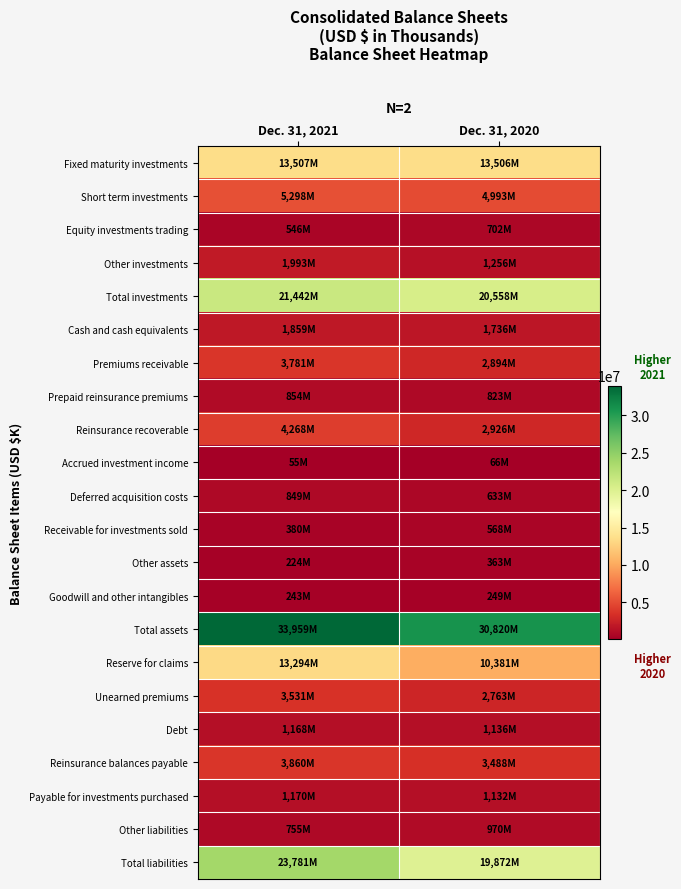

Which has a higher value, Dec. 31, 2020 or Dec. 31, 2021?

Dec. 31, 2021